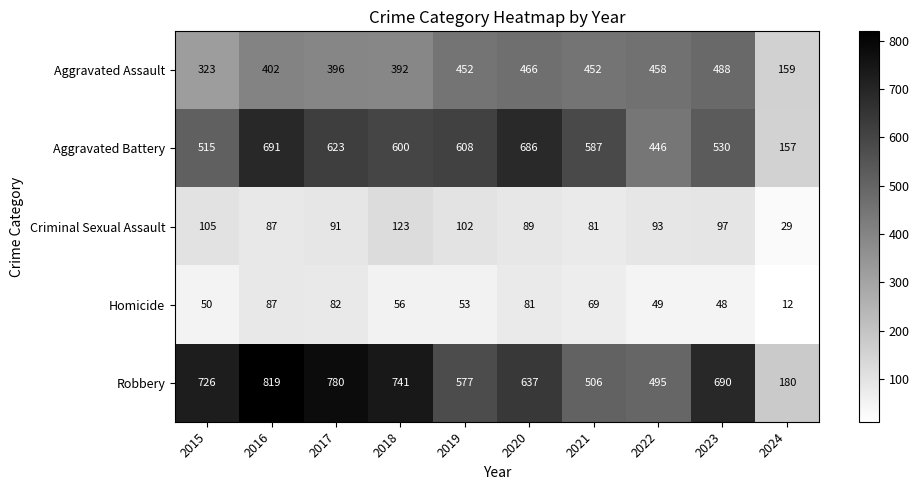

Which category has the lowest value across all series?

2024